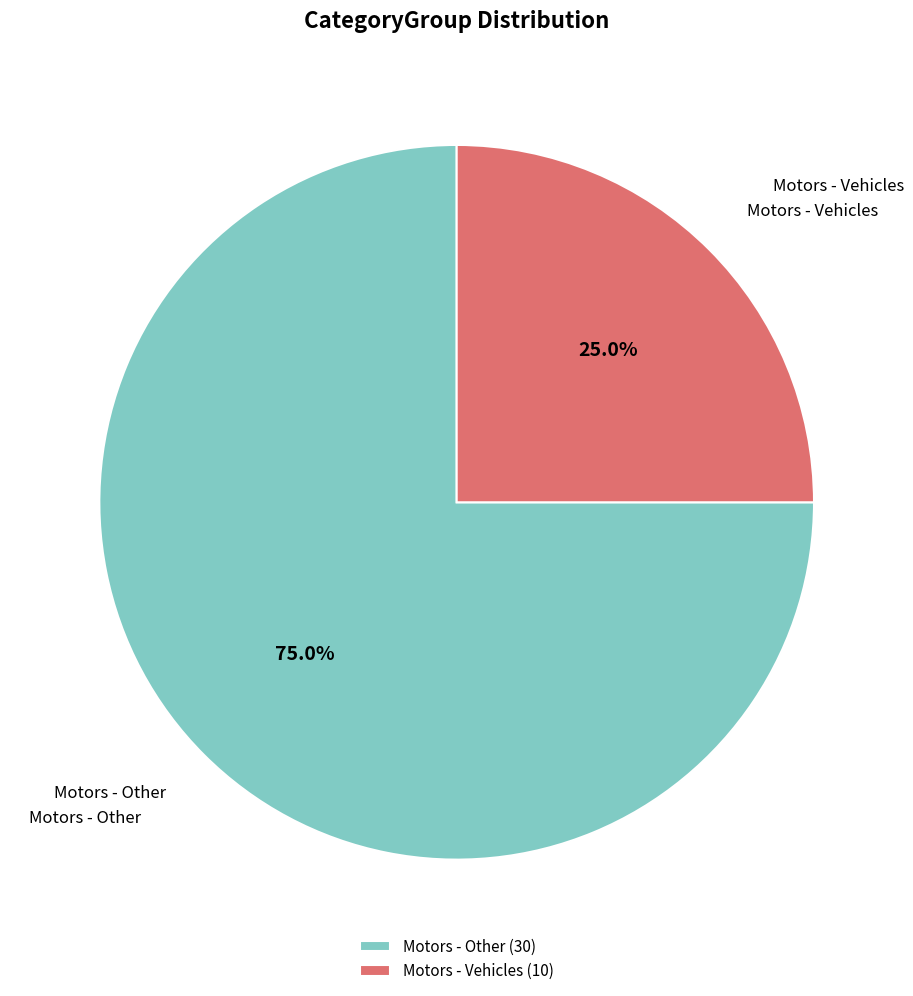

Does any single category account for the majority?

Yes